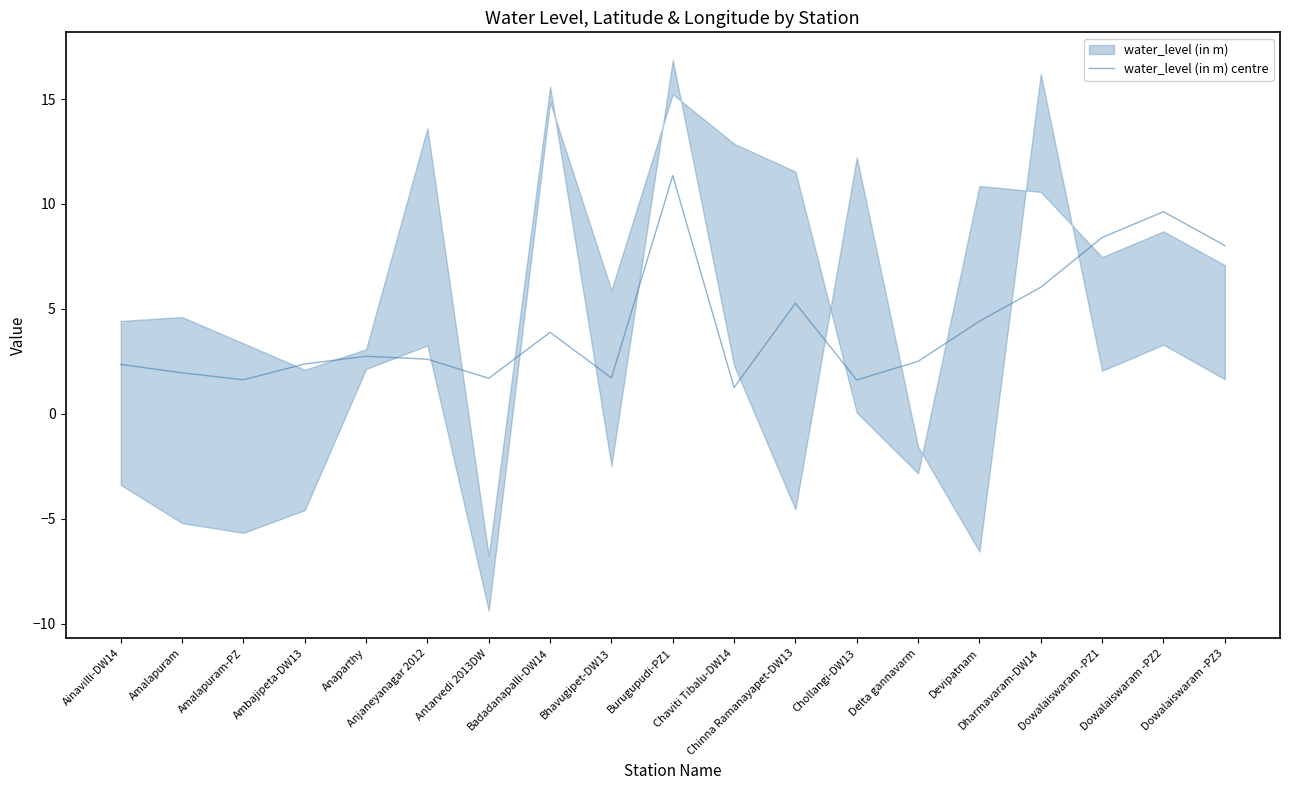

How many distinct data groups are displayed?

1